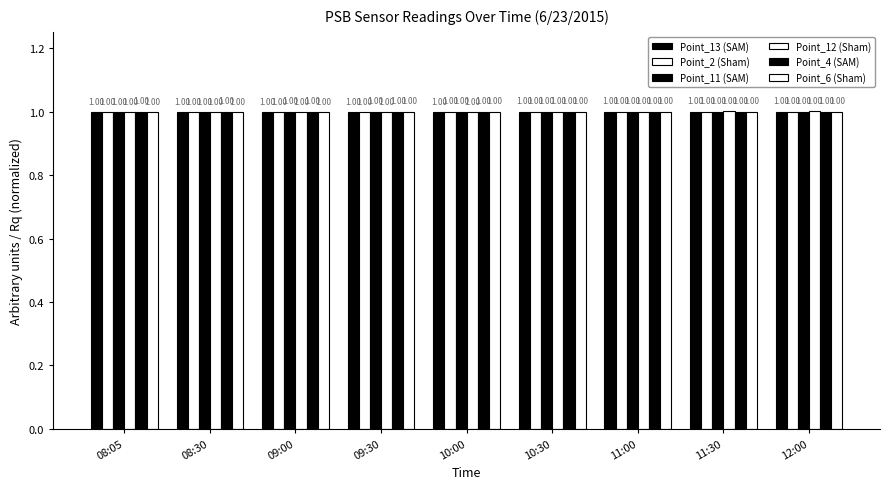

Reading left to right, list all the values displayed in this chart.

Point_13 (SAM): 1.0	1.0	1.0	1.0	1.0	1.0	1.0	1.0	1.0
Point_2 (Sham): 1.0	1.0	1.0	1.0	1.0	1.0	1.0	1.0	1.0
Point_11 (SAM): 1.0	1.0	1.0	1.0	1.0	1.0	1.0	1.0	1.0
Point_12 (Sham): 1.0	1.0	1.0	1.0	1.0	1.0	1.0	1.0	1.0
Point_4 (SAM): 1.0	1.0	1.0	1.0	1.0	1.0	1.0	1.0	1.0
Point_6 (Sham): 1.0	1.0	1.0	1.0	1.0	1.0	1.0	1.0	1.0